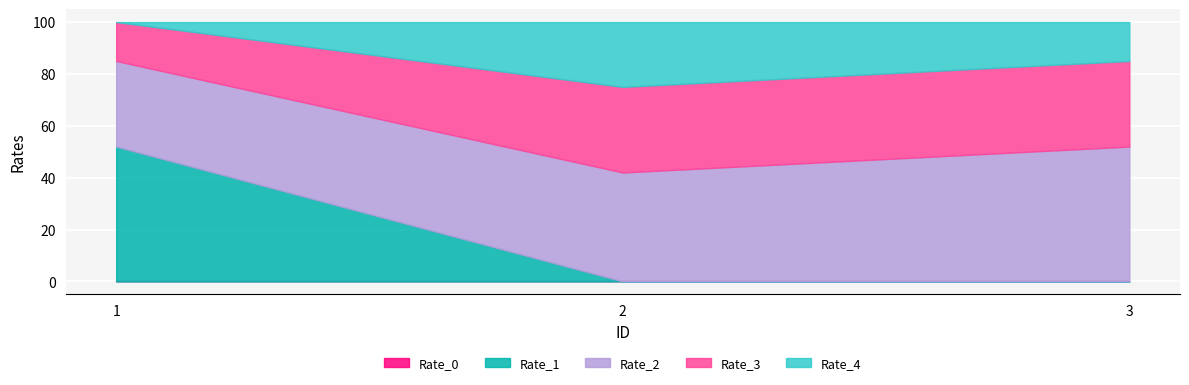

Where is Rate_4 nearest to the value 12?

3